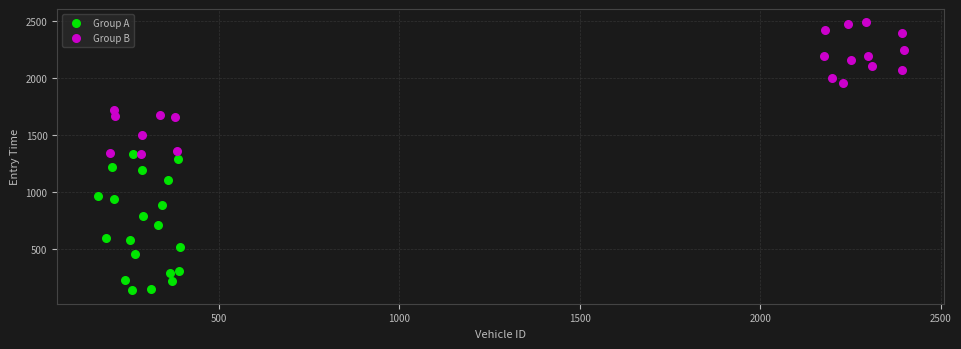

Which series reaches the minimum Y coordinate?

Group A